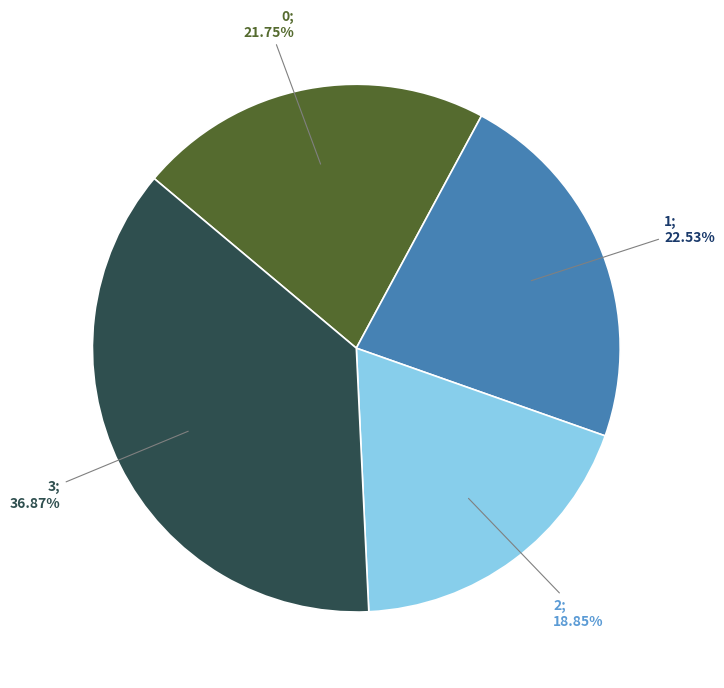

Does any single category account for the majority?

No